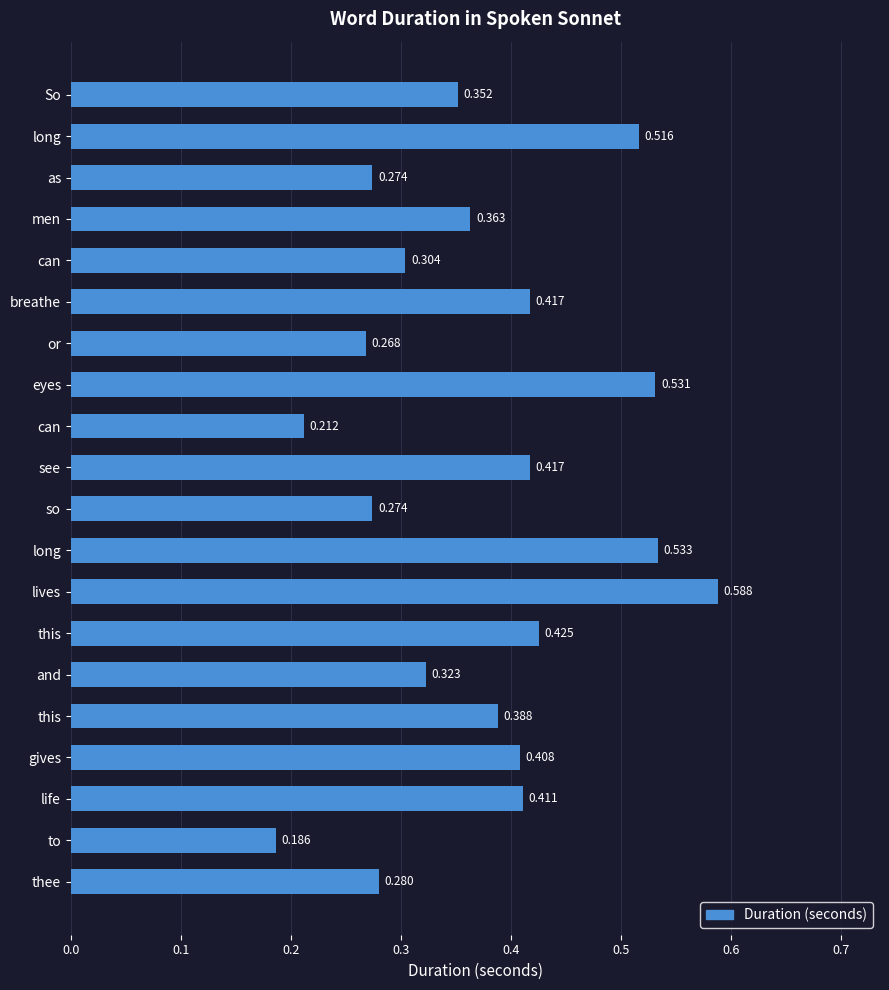

How many bars are there in total?

20